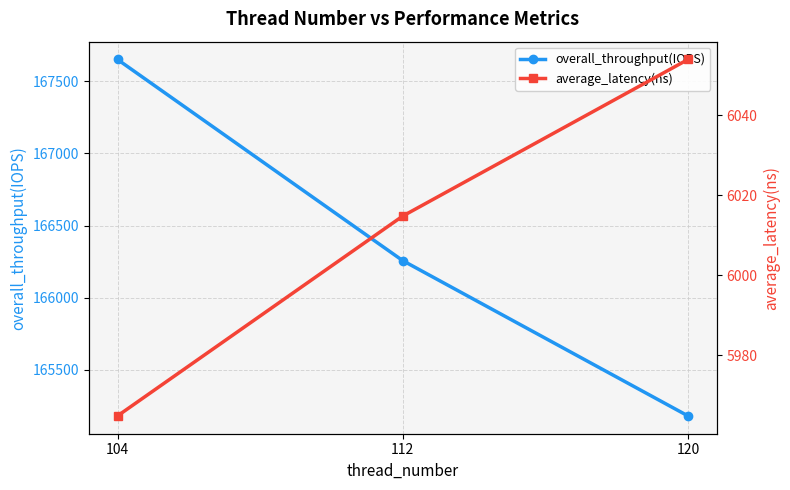

Where does the average_latency(ns) series first go above 6014?

112